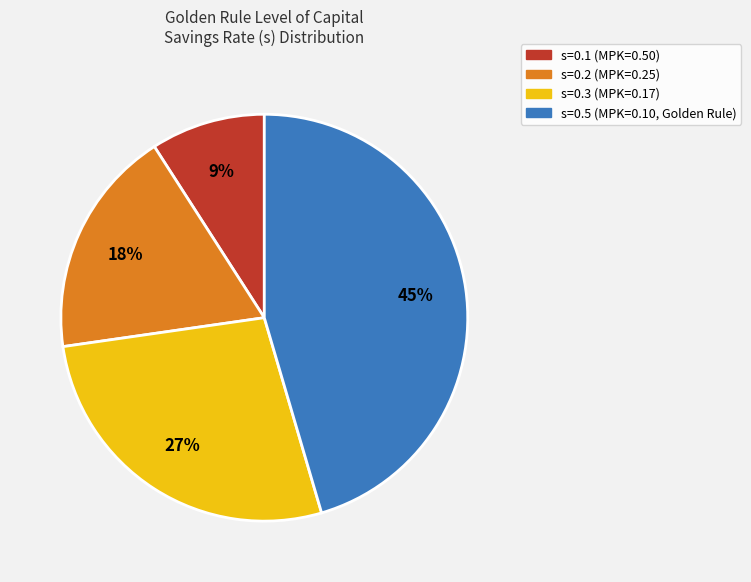

Rank the categories by value from highest to lowest.

s=0.5 (MPK=0.10, Golden Rule), s=0.3 (MPK=0.17), s=0.2 (MPK=0.25), s=0.1 (MPK=0.50)